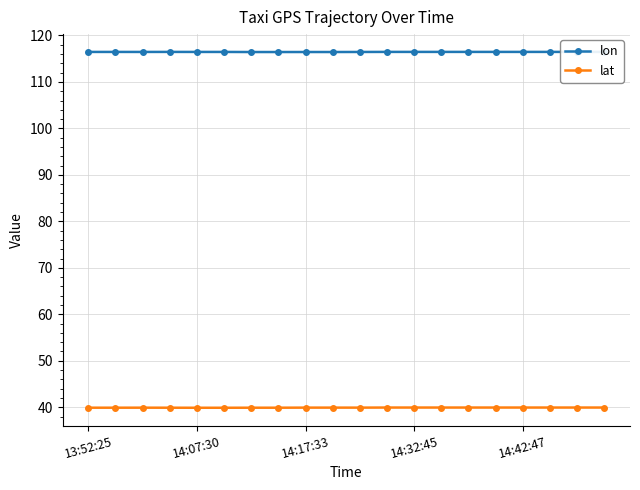

What is the value of the lon point at the 17th from the left?

116.5